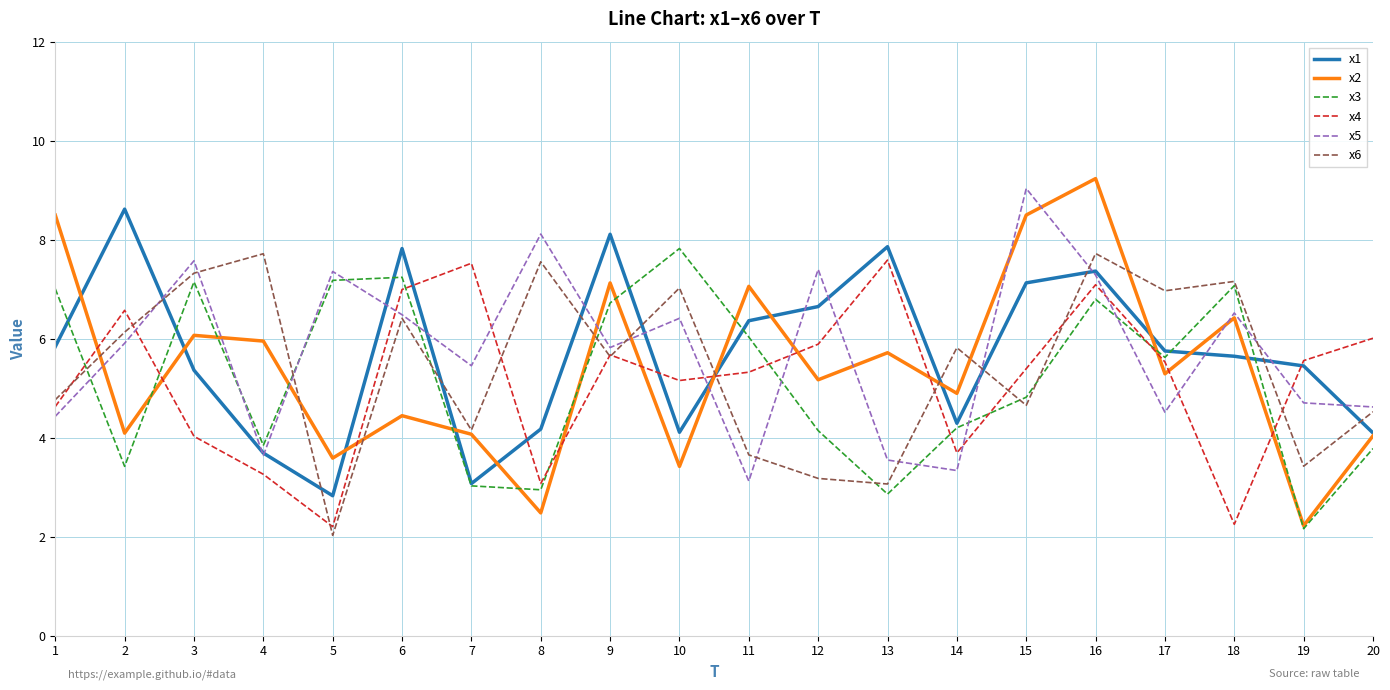

How many lines are shown in the chart?

6